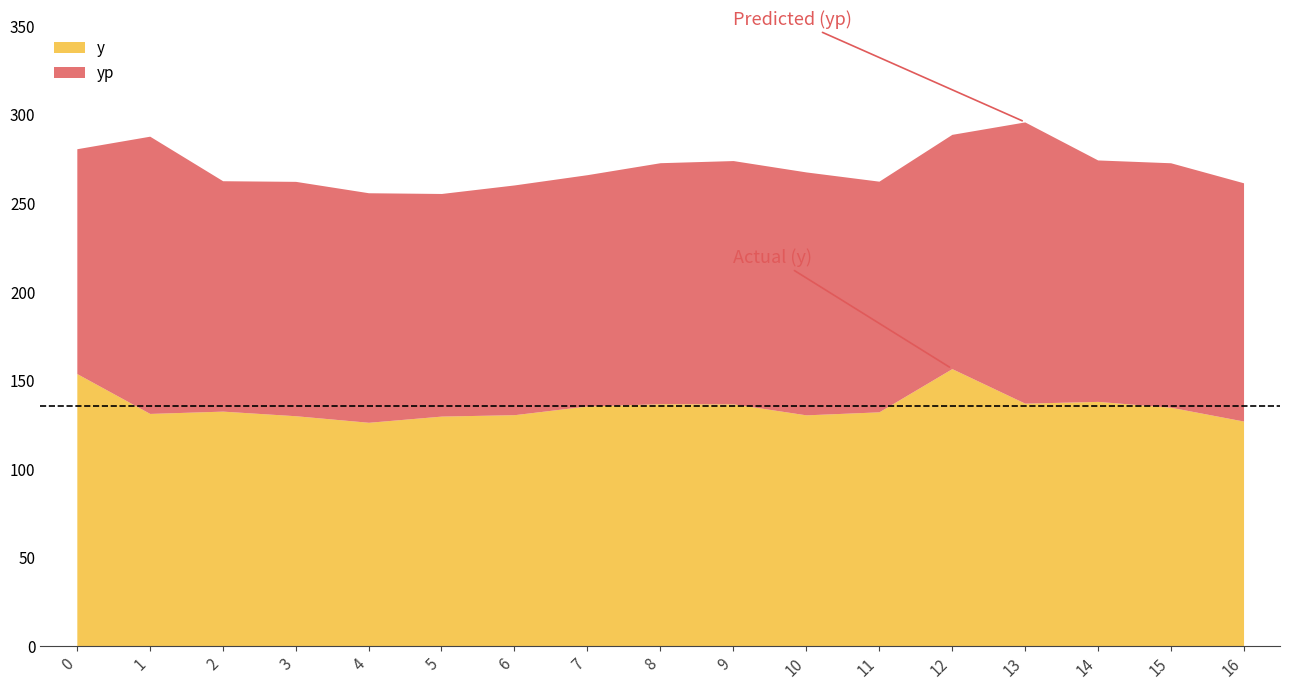

True or false: yp has more than 1 interior local peaks.

True